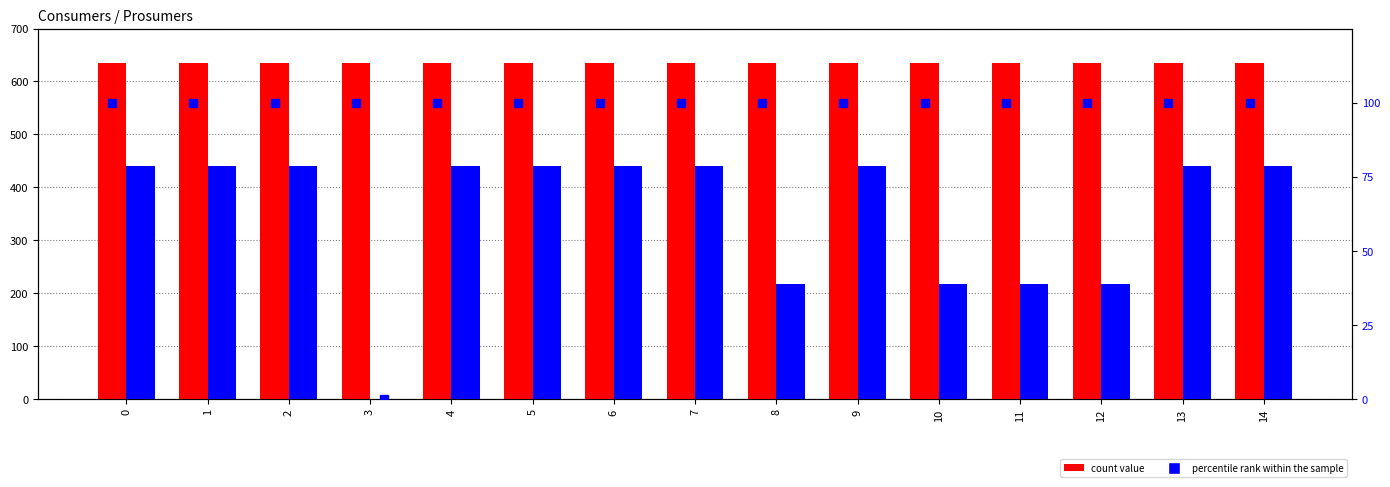

Which series has the largest total across all categories?

Consumers